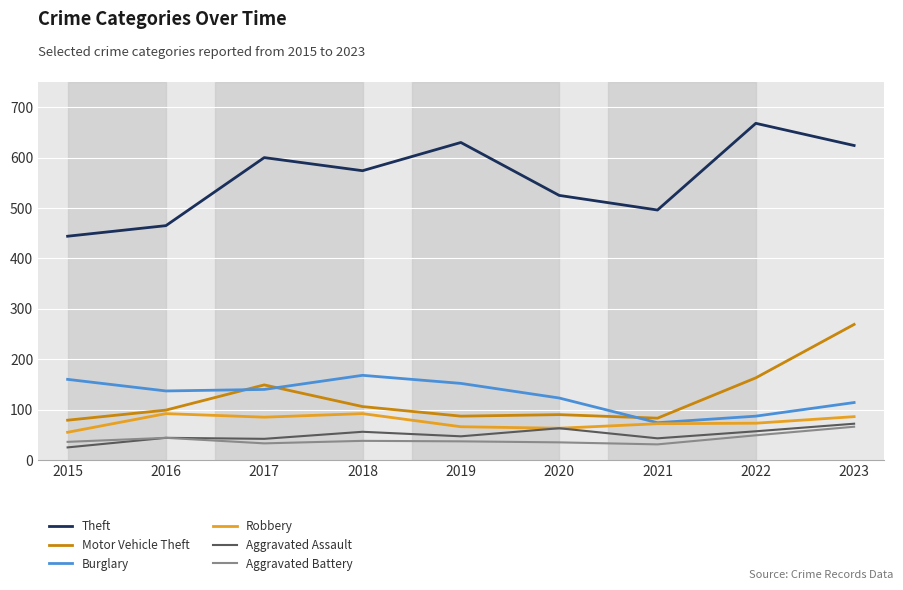

Count the number of data series in this chart.

6